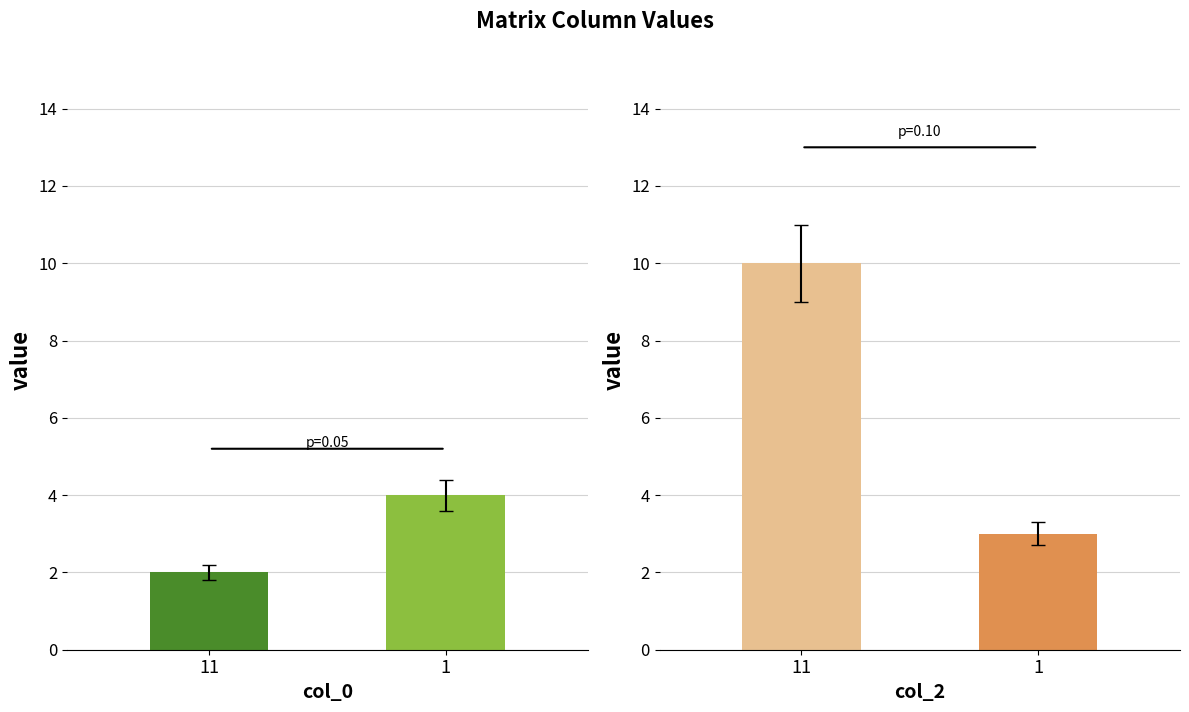

How many bars are there in each group?

2